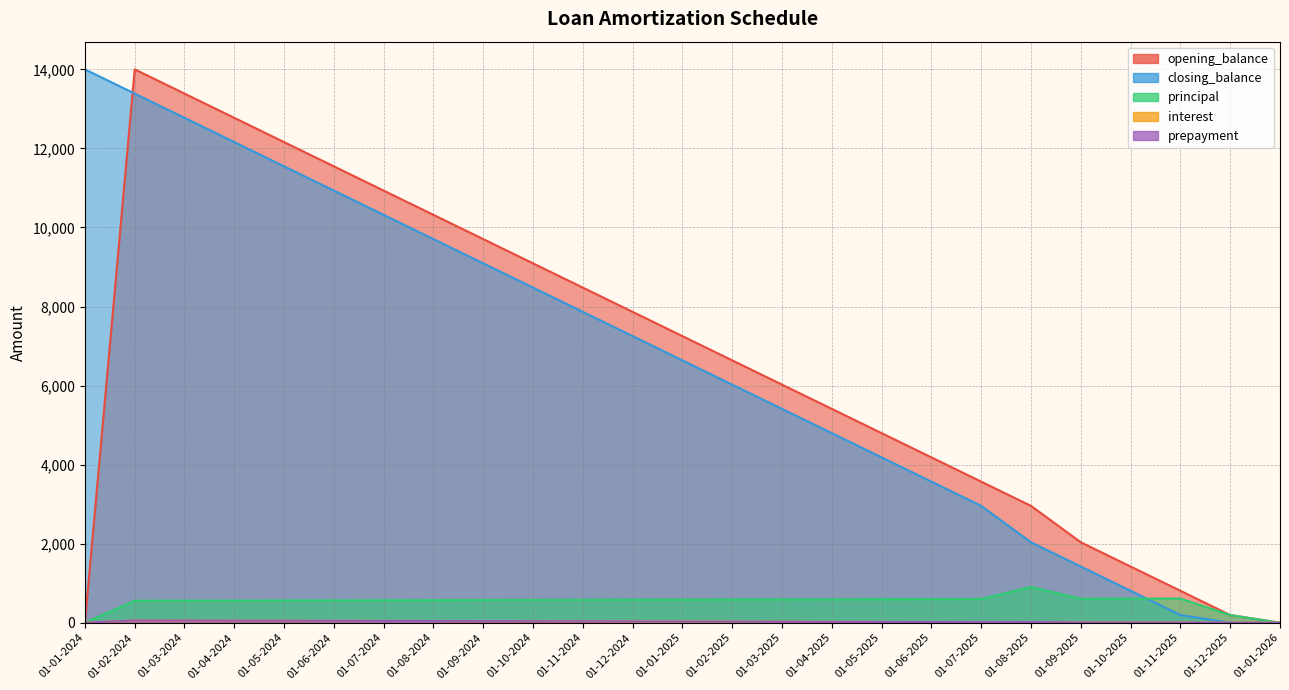

Which has a higher value, 01-04-2025 or 01-09-2024?

01-09-2024